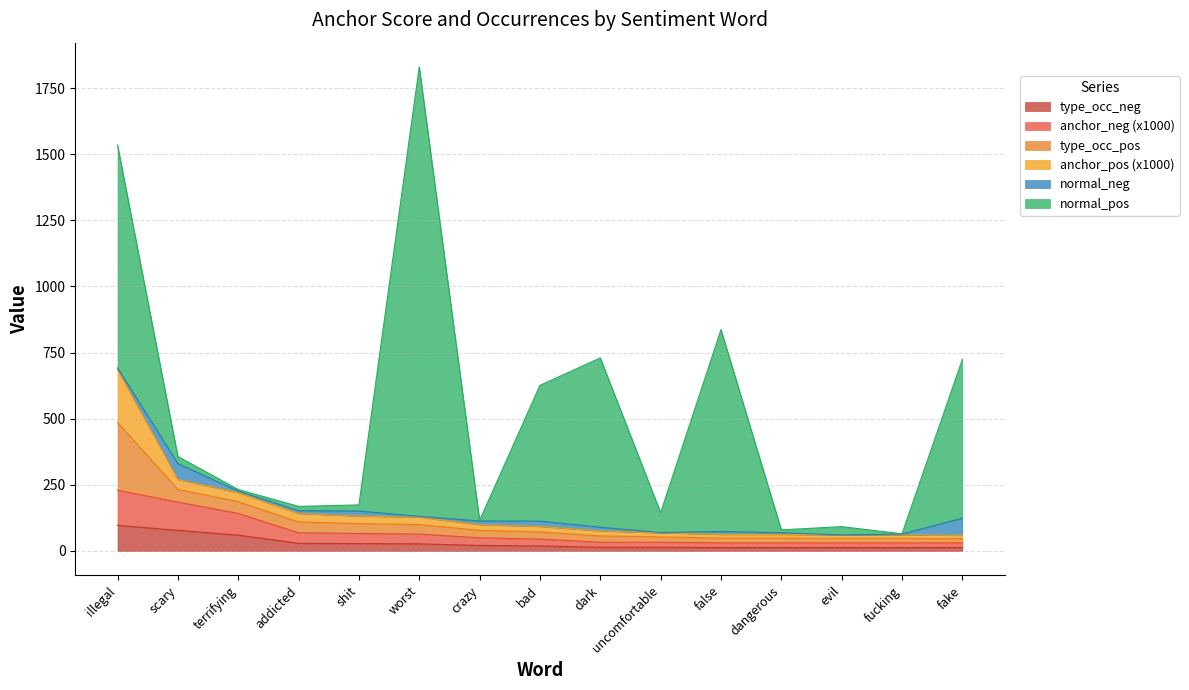

Count the number of data series in this chart.

6